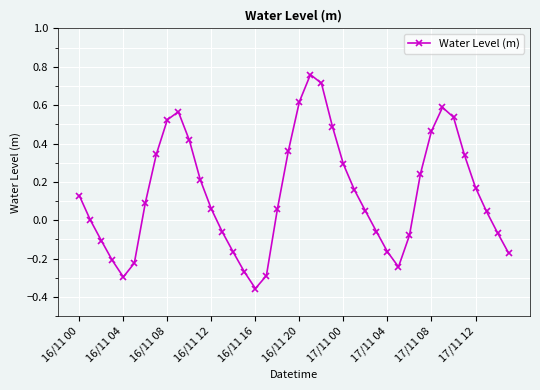

What is the difference between the maximum and minimum values?

1.1